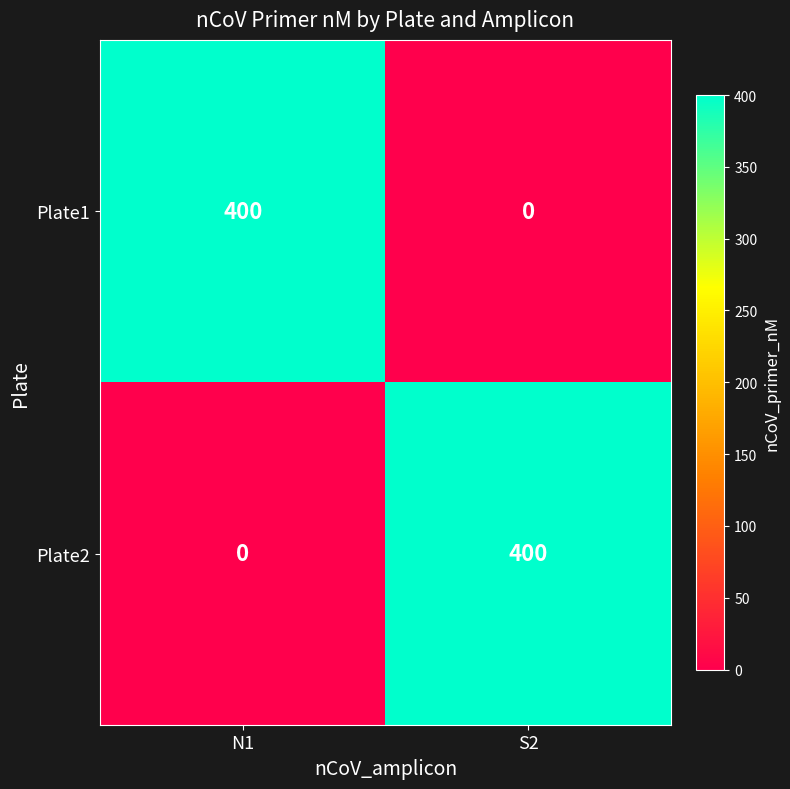

What is the sum of all Plate1 values?

400